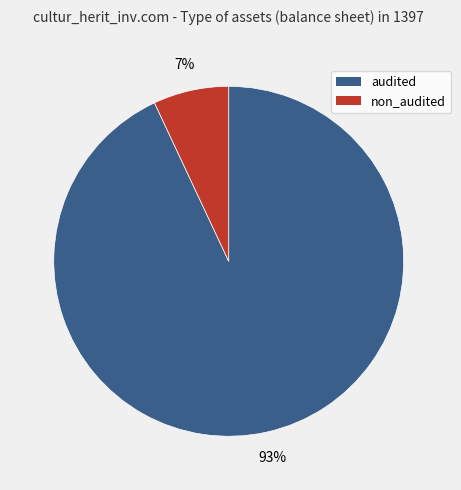

Rank the categories by value from highest to lowest.

audited, non_audited